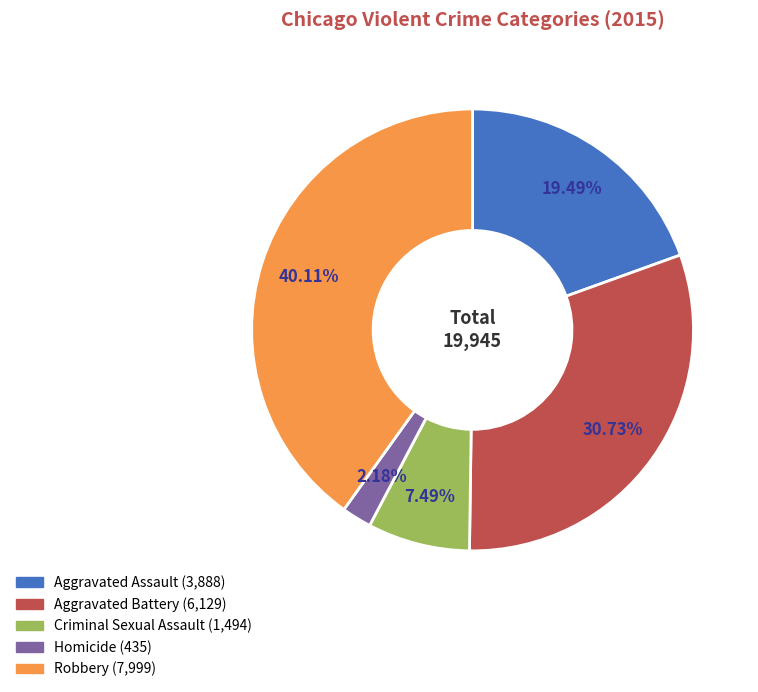

Rank the categories by value from lowest to highest.

Homicide, Criminal Sexual Assault, Aggravated Assault, Aggravated Battery, Robbery